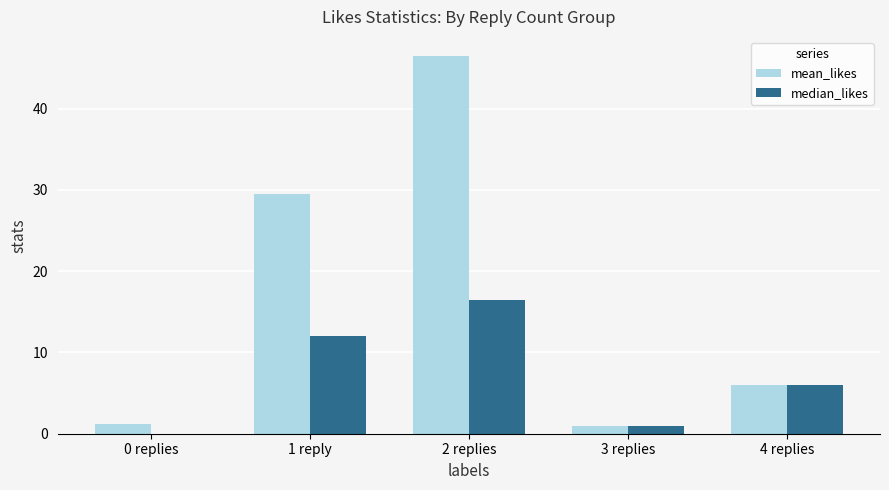

What is the spread (max minus min) of values at 1 reply?

17.4